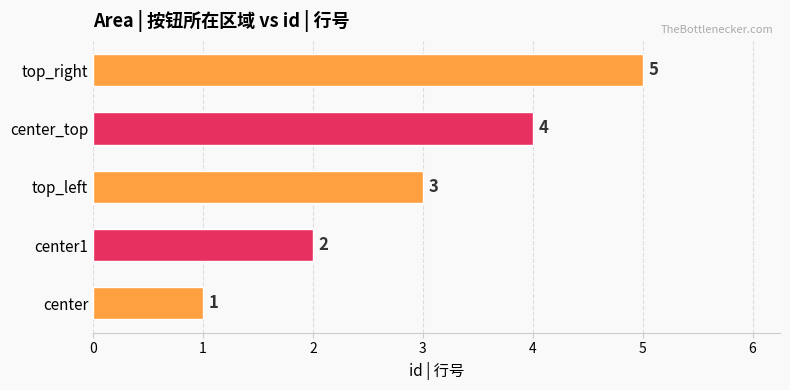

At which label is the value closest to 3?

top_left